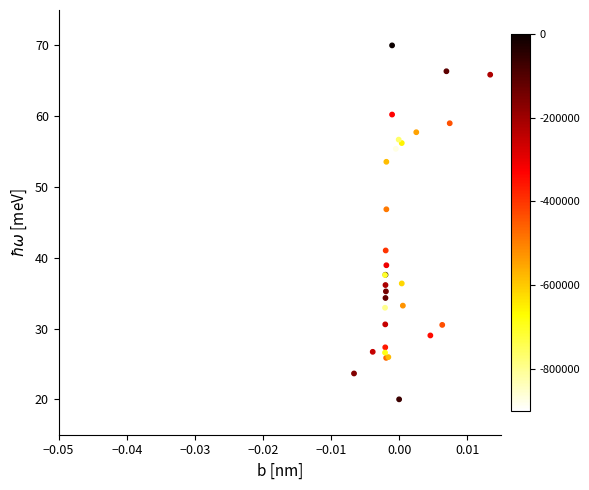

What Y value in the scatter plot is closest to 45?

46.8